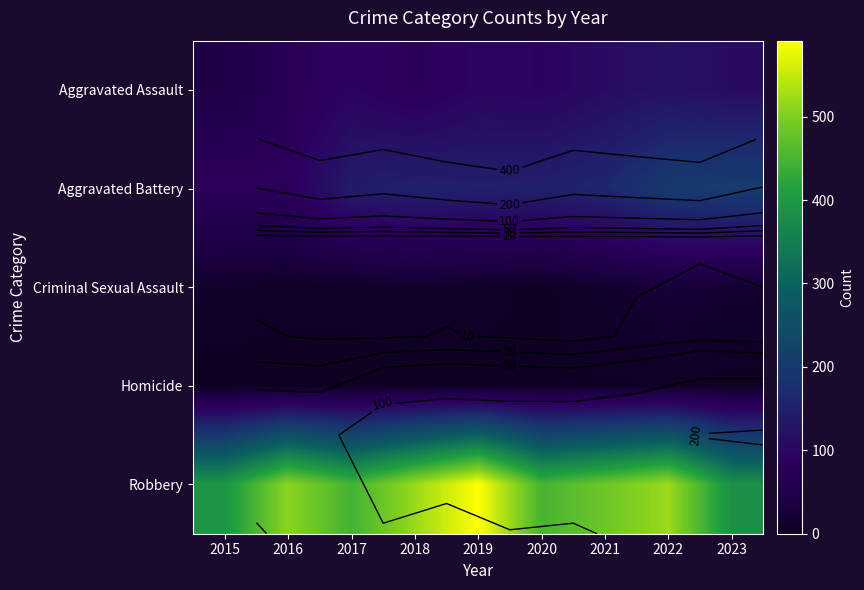

What is the sum of the Criminal Sexual Assault values at 2020 and 2019?

11